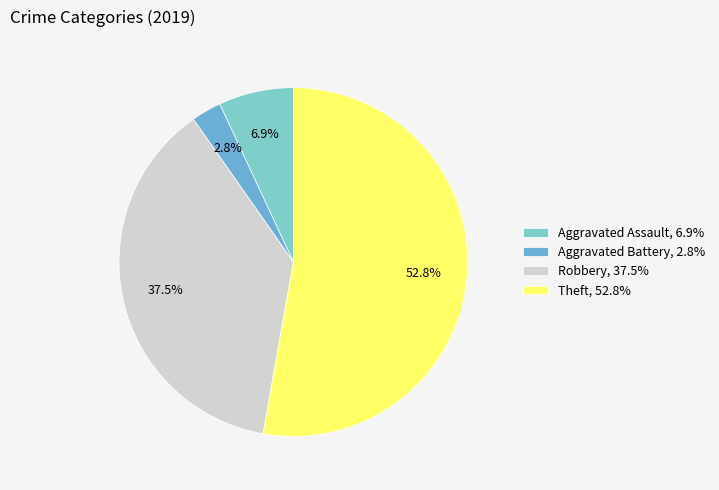

Rank the categories by value from lowest to highest.

Aggravated Battery, Aggravated Assault, Robbery, Theft